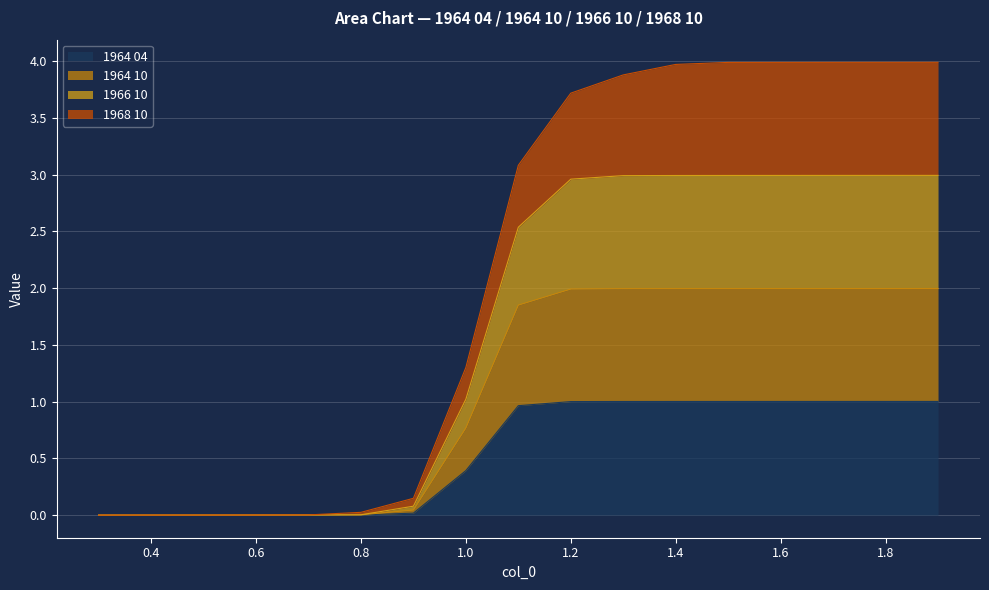

What position from the left is 1.1?

9